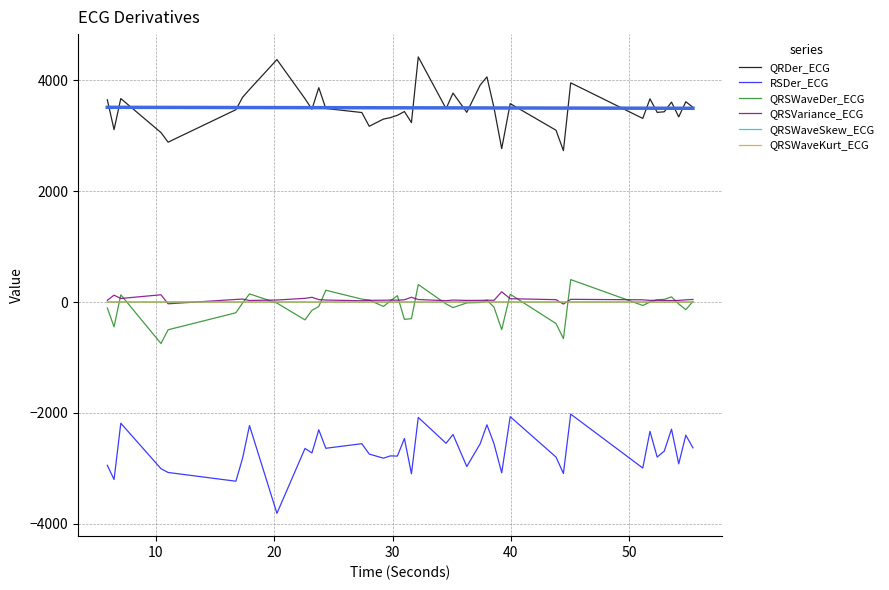

True or false: QRDer_ECG and QRSWaveSkew_ECG cross at least once.

False